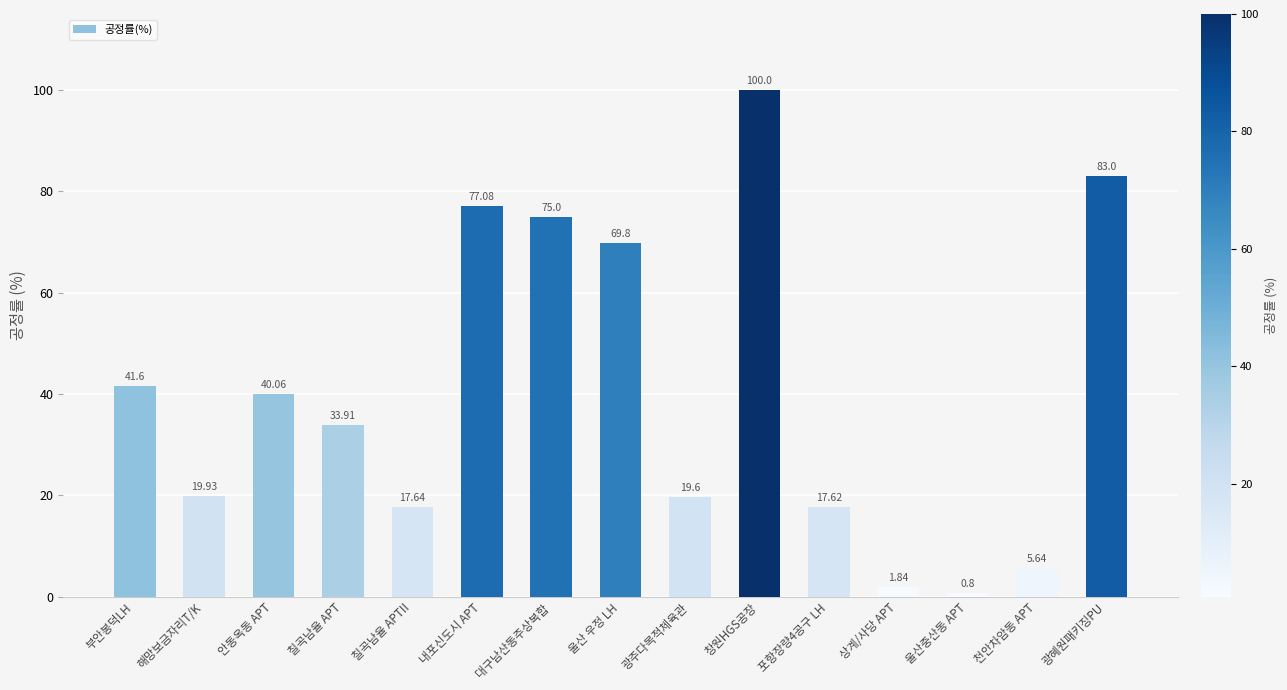

List the labels in order of value, largest first.

창원HGS공장, 광혜원패키징PU, 내포신도시 APT, 대구남산동주상복합, 울산 우정 LH, 부안봉덕LH, 안동옥동 APT, 칠곡남율 APT, 해망보금자리T/K, 광주다목적체육관, 칠곡남율 APTII, 포항장량4공구 LH, 천안차암동 APT, 상계/사당 APT, 울산중산동 APT